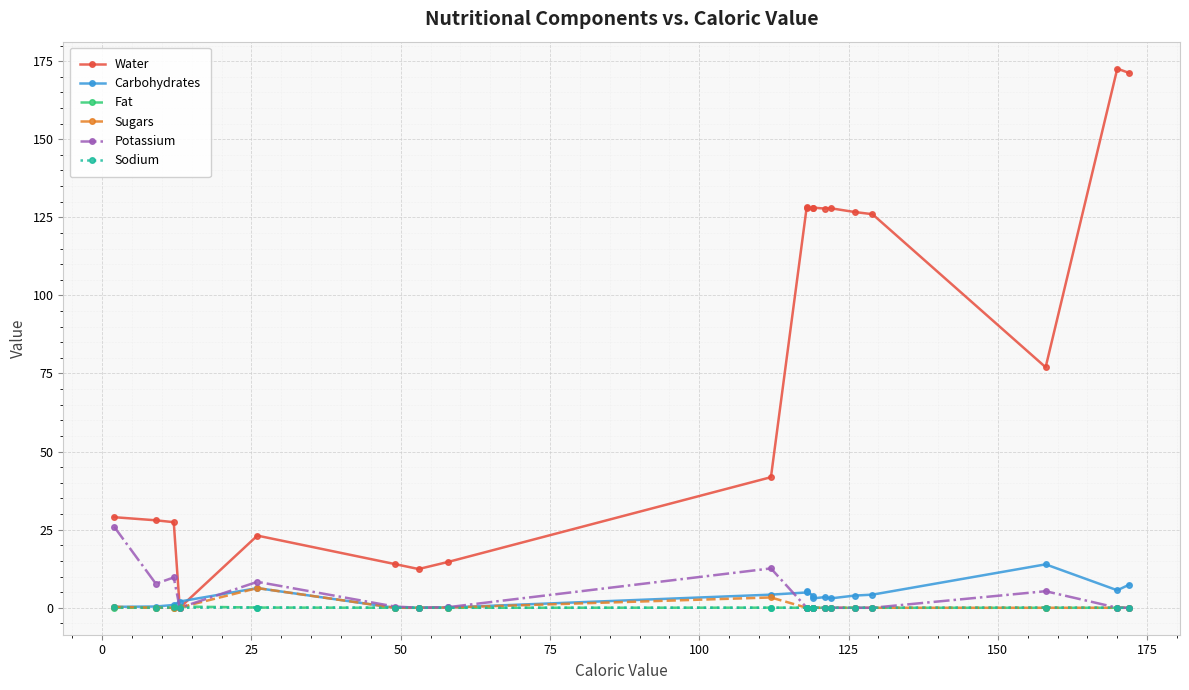

In Water, how many points are lower than both neighbors (excluding endpoints)?

5